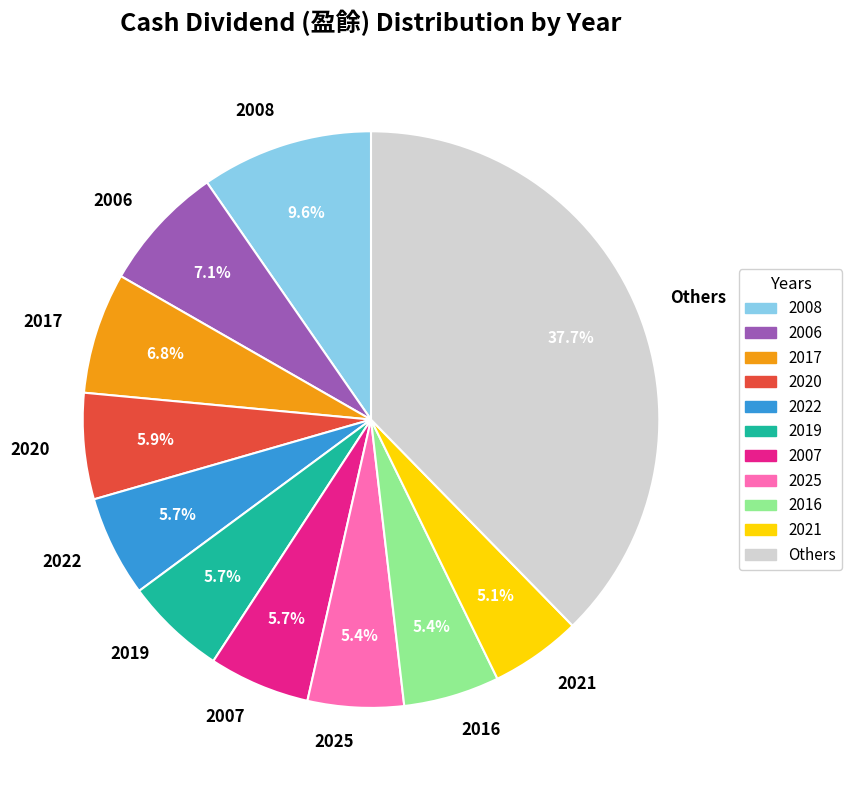

Is there a majority slice in this chart?

No